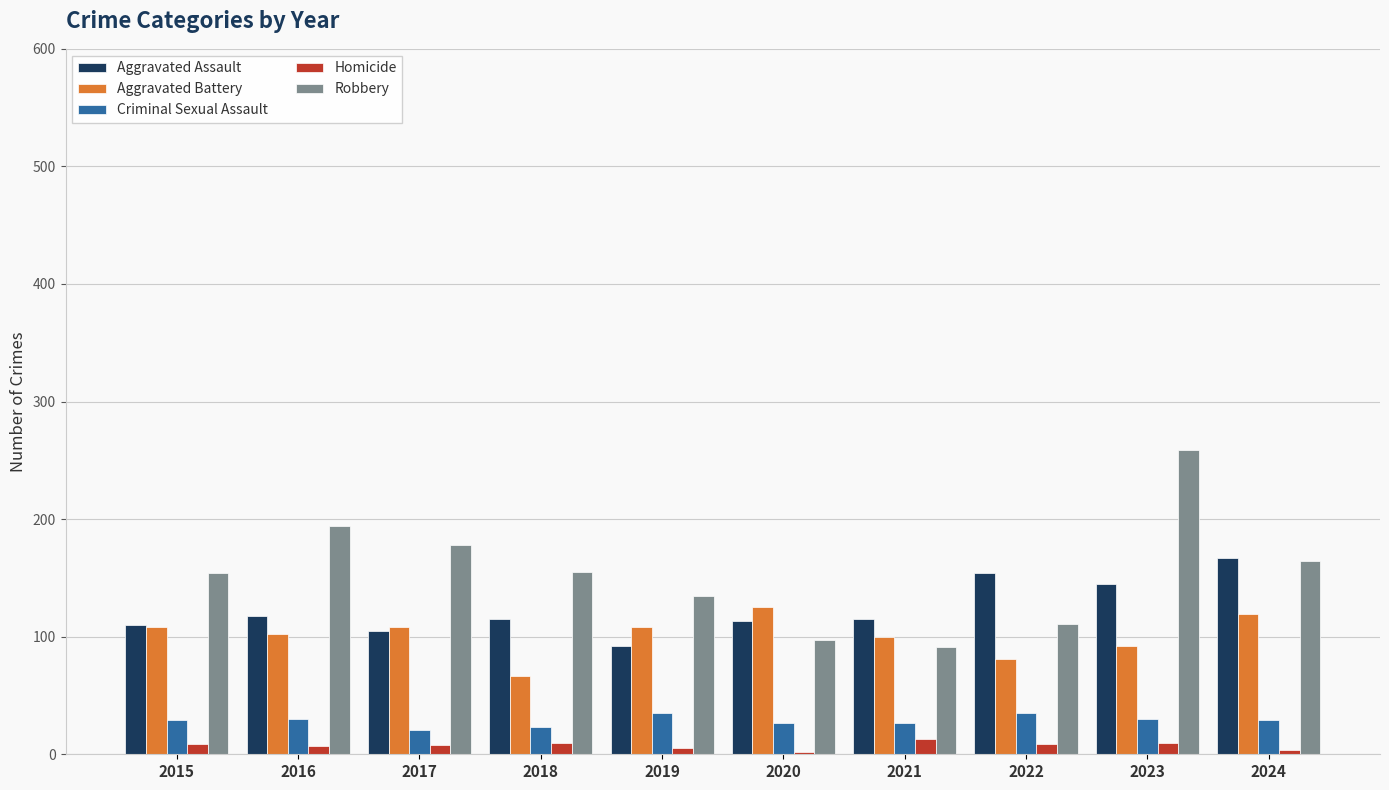

The Aggravated Assault series shows 27 at 2018. True or false?

False